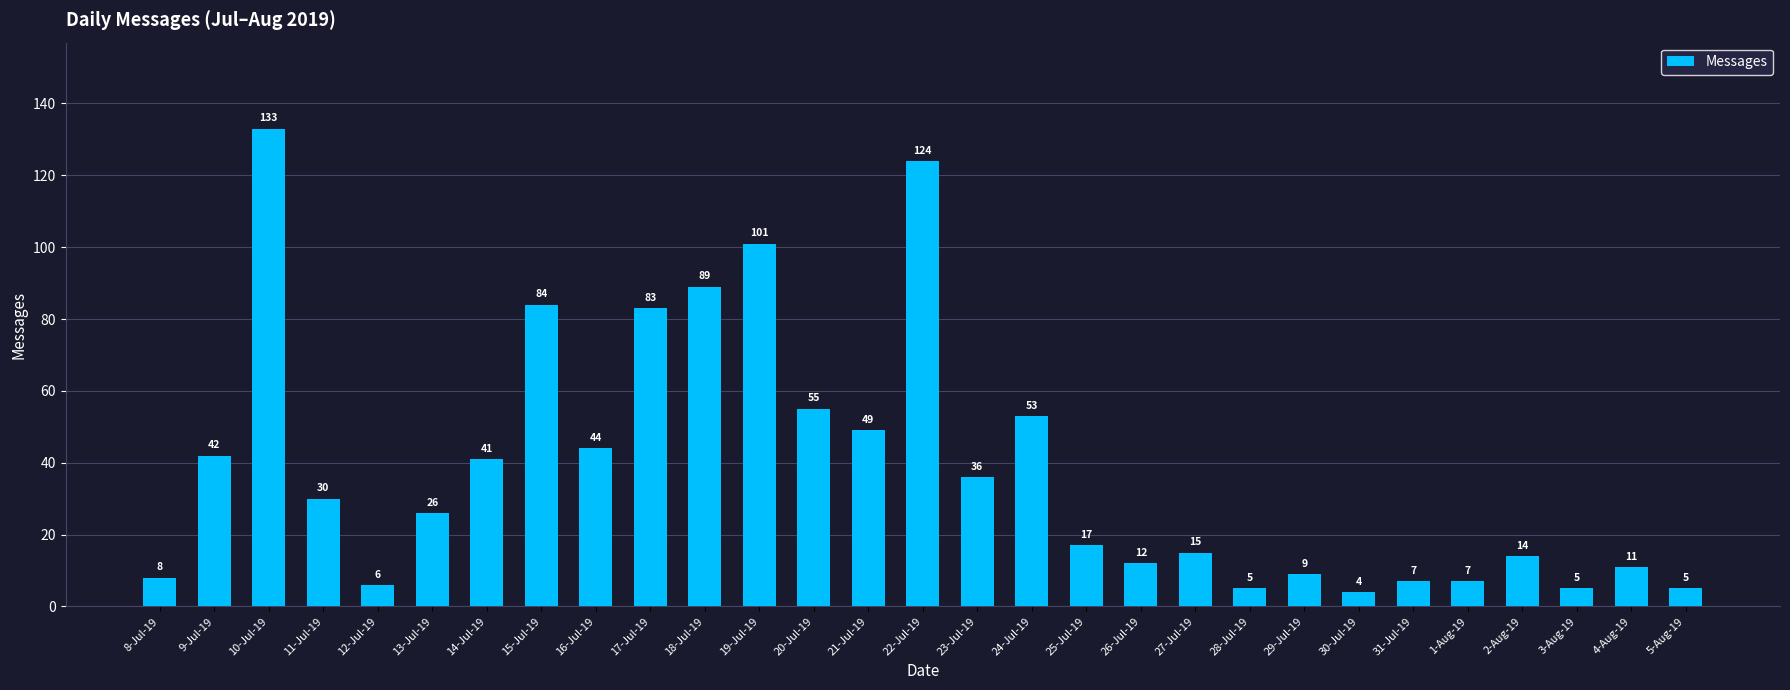

Where is the data nearest to the value 68?

20-Jul-19